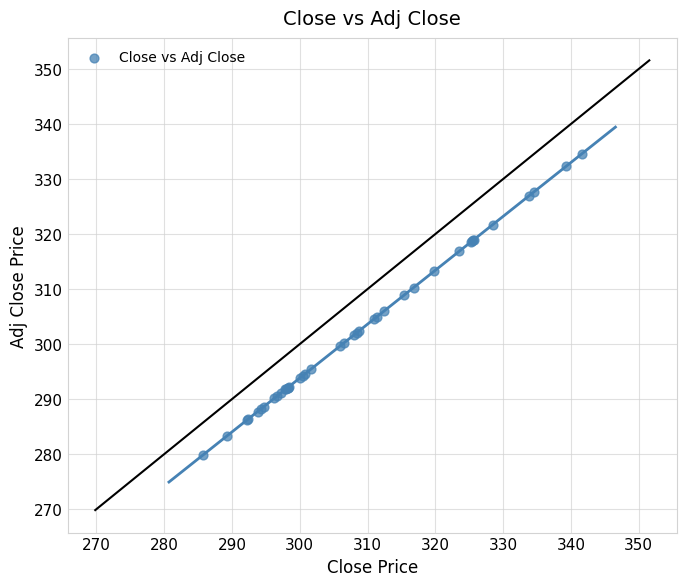

What Y value in the scatter plot is closest to 307?

306.0